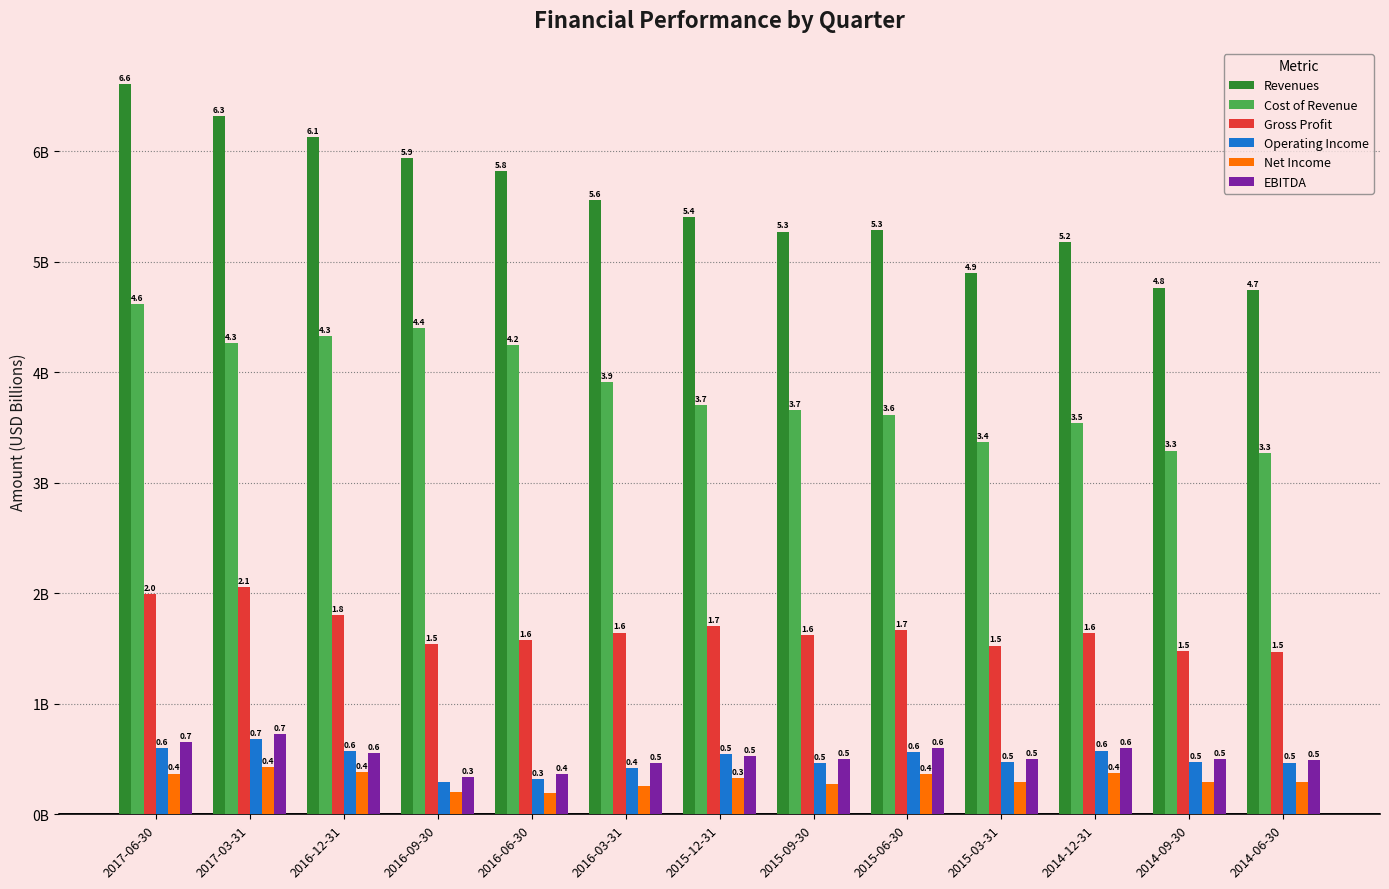

Does the chart contain any negative values?

No